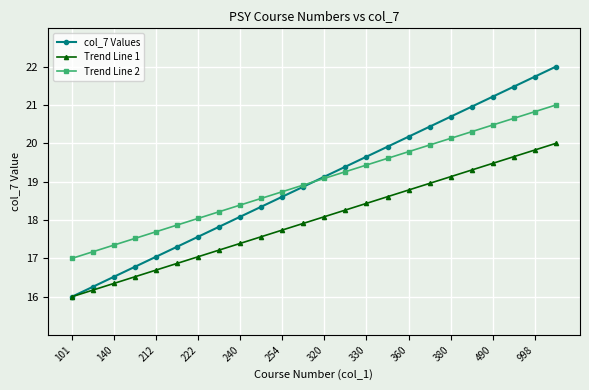

What is the minimum value shown in the chart?

16.0